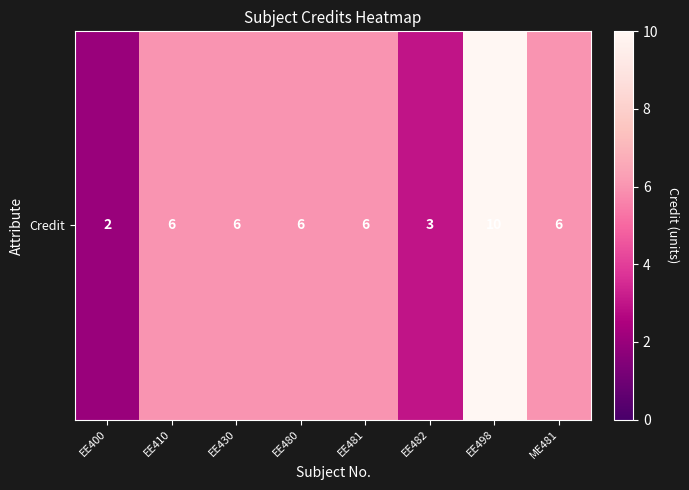

Reading left to right, transcribe all the data shown in this chart.

EE400=2	EE410=6	EE430=6	EE480=6	EE481=6	EE482=3	EE498=10	ME481=6